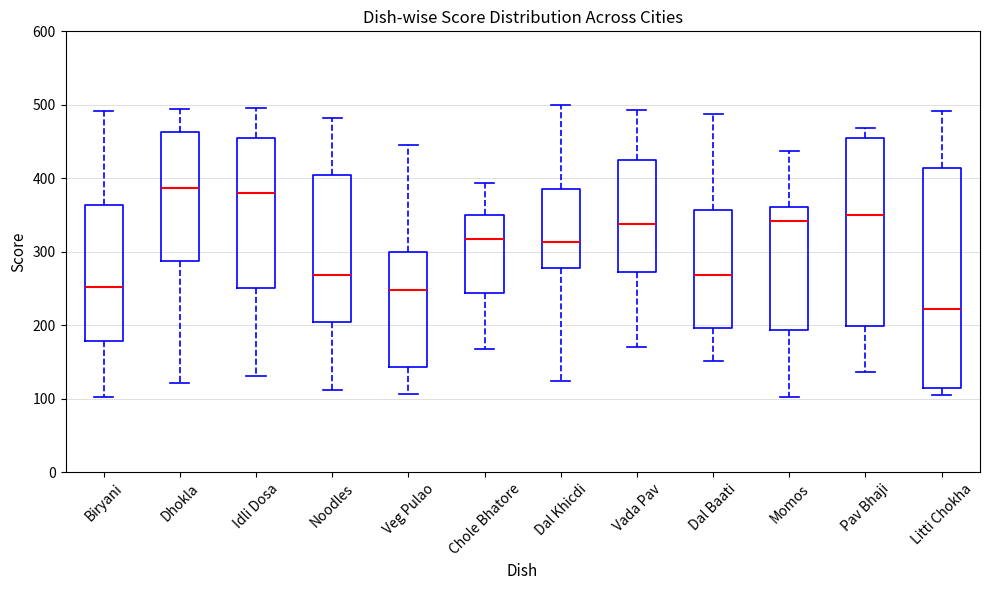

Where is the upper edge of the box for Biryani on the y-axis? The values are not printed on the chart, so give them approximately, as read against the axis.

360